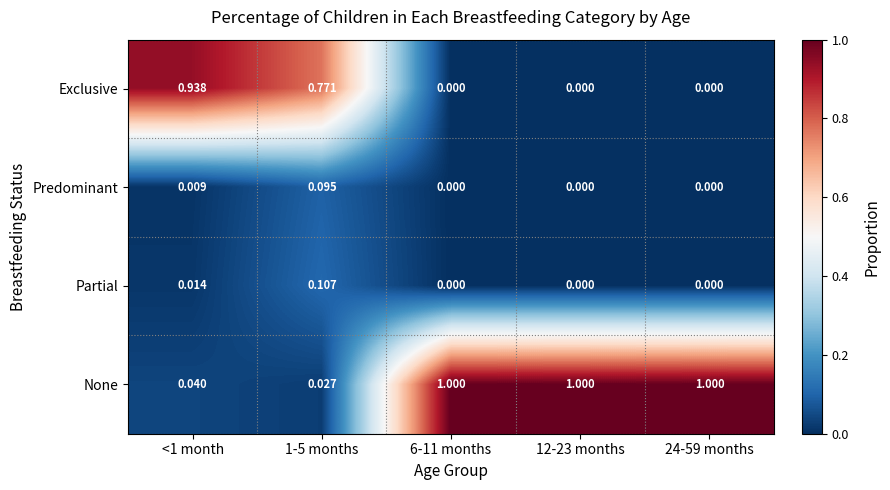

Which series has the largest range (max minus min)?

None